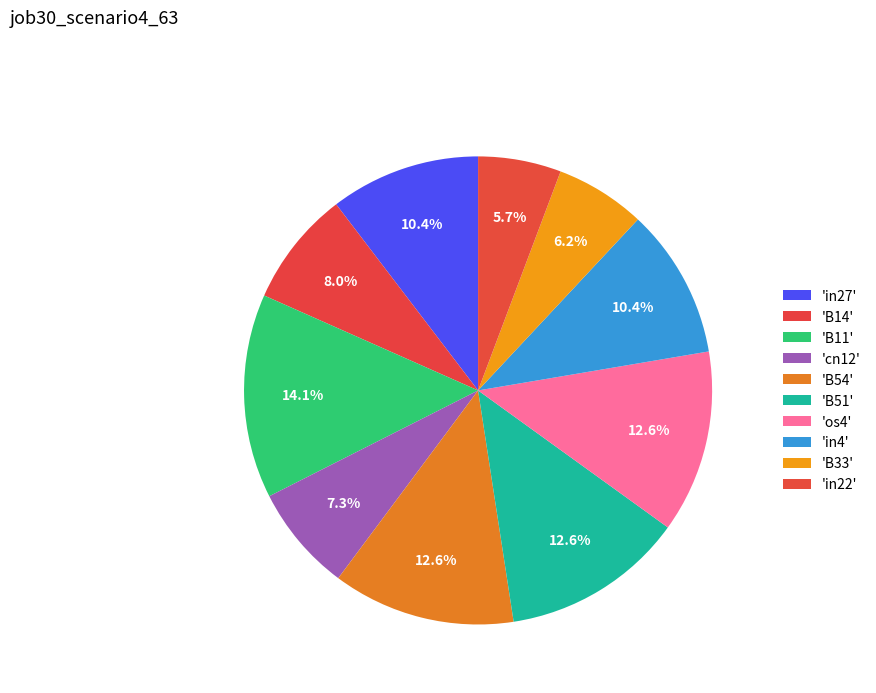

Which slice is the smallest?

in22